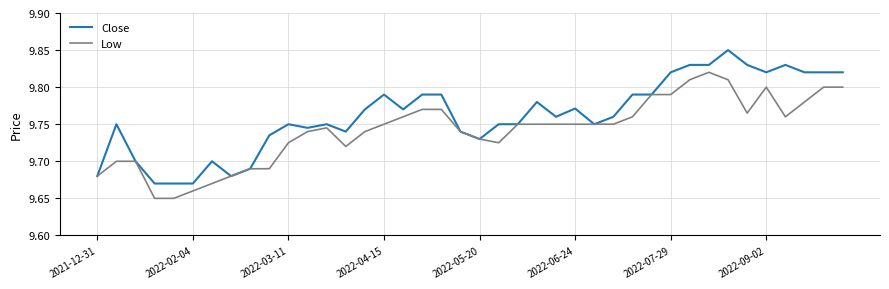

List the series in order of their peak value, lowest first.

Low, Close